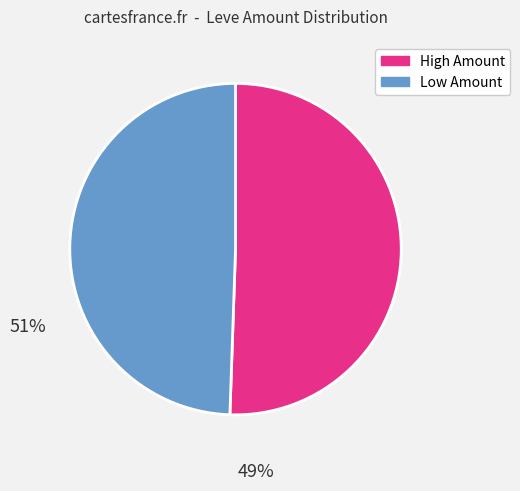

Is there a majority slice in this chart?

Yes